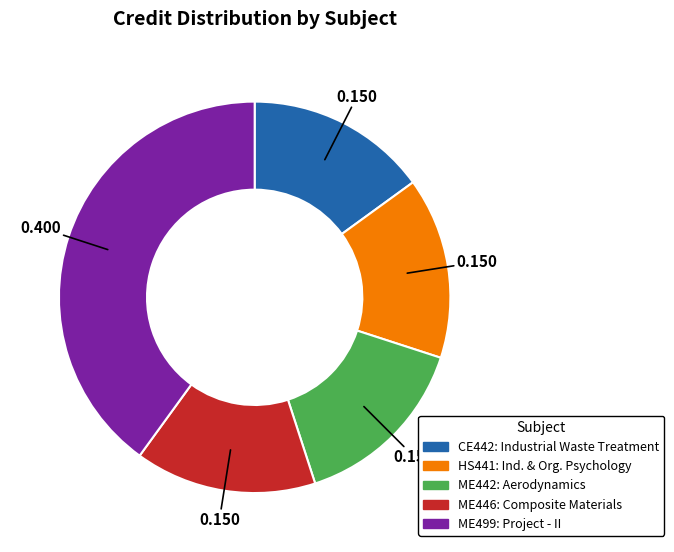

Does ME499 represent more than half of the total?

No